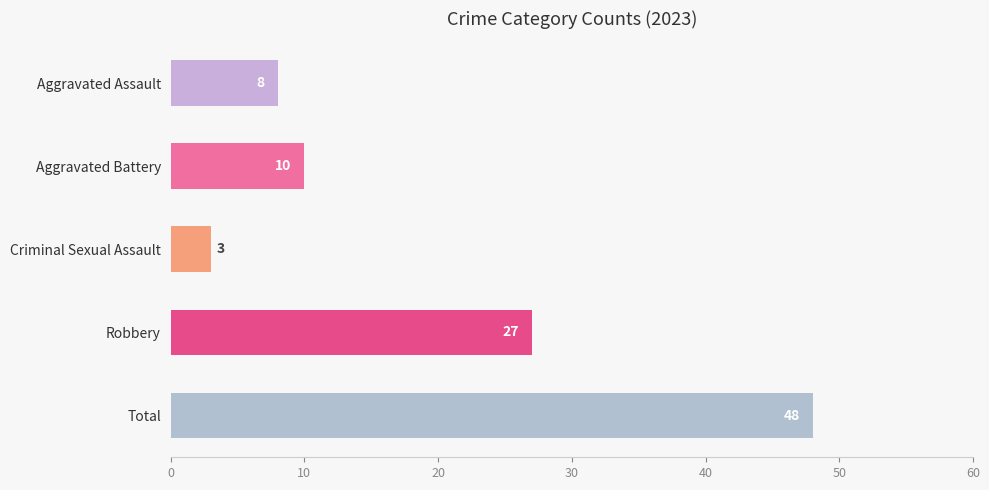

How many bars are there in total?

5